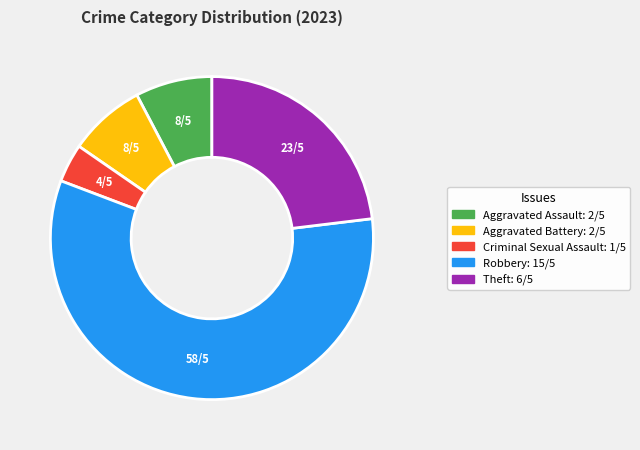

Is there any slice that represents more than half of the pie?

Yes